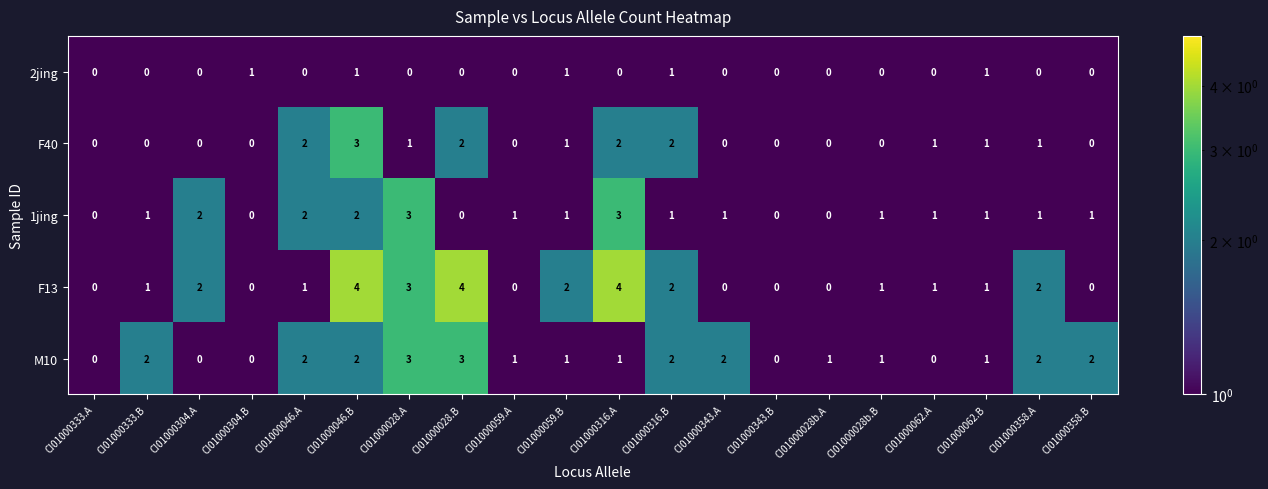

What is the difference between the maximum and minimum values in the 1jing series?

3